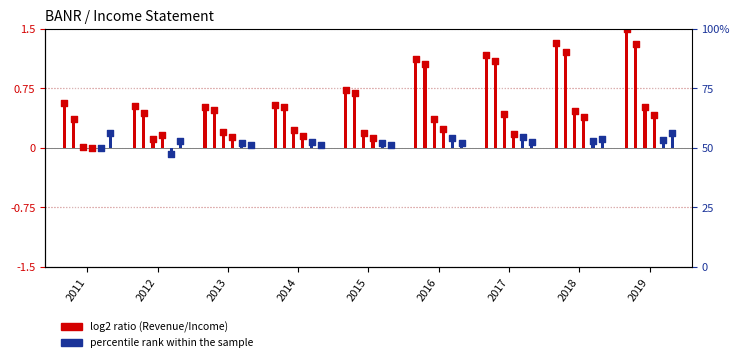

At how many categories does at least one series exceed 0?

9